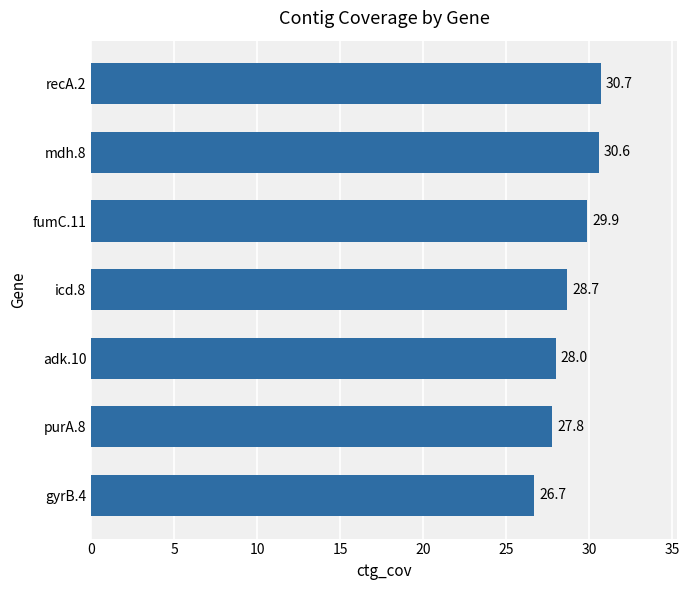

What is the minimum value shown in the chart?

26.7